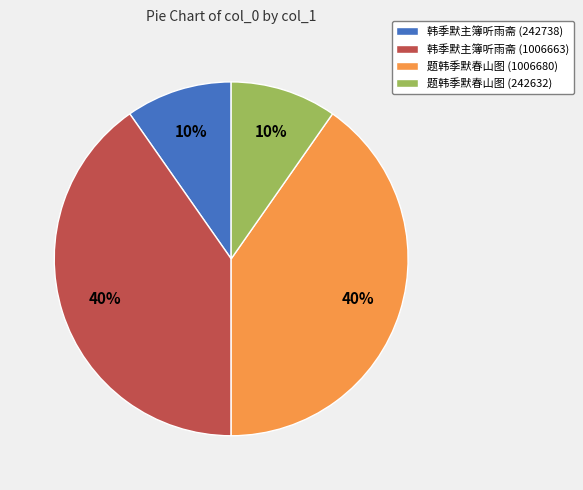

How many slices are in this pie chart?

4